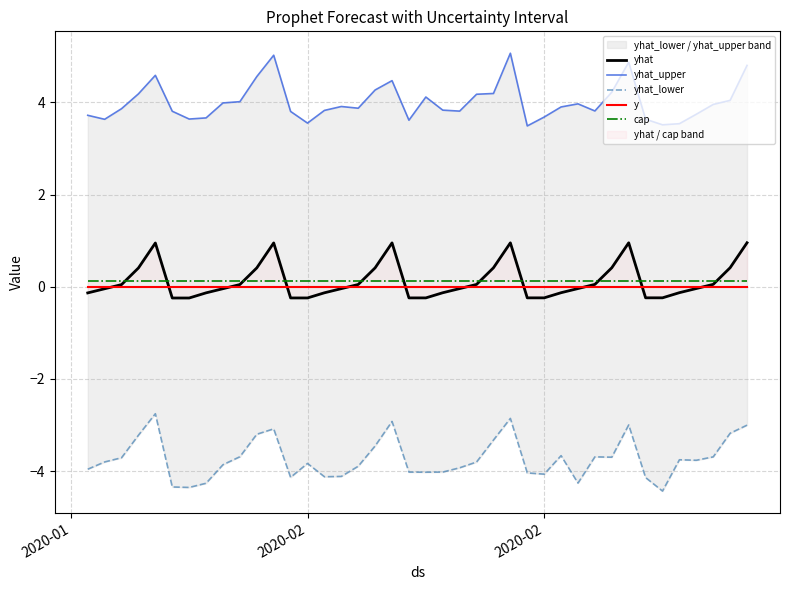

Is the value of y at 14 greater than the value of cap at 6?

No